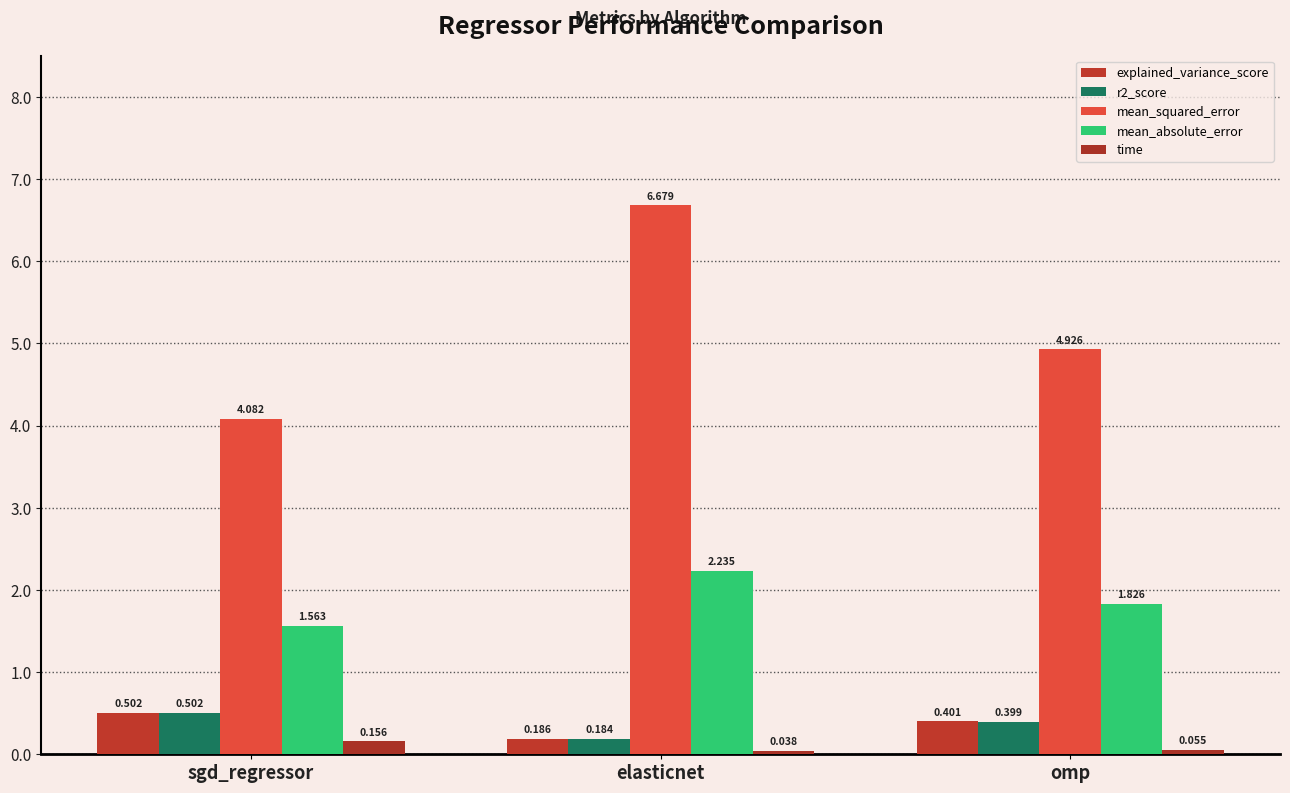

At how many categories does at least one series exceed 0?

3